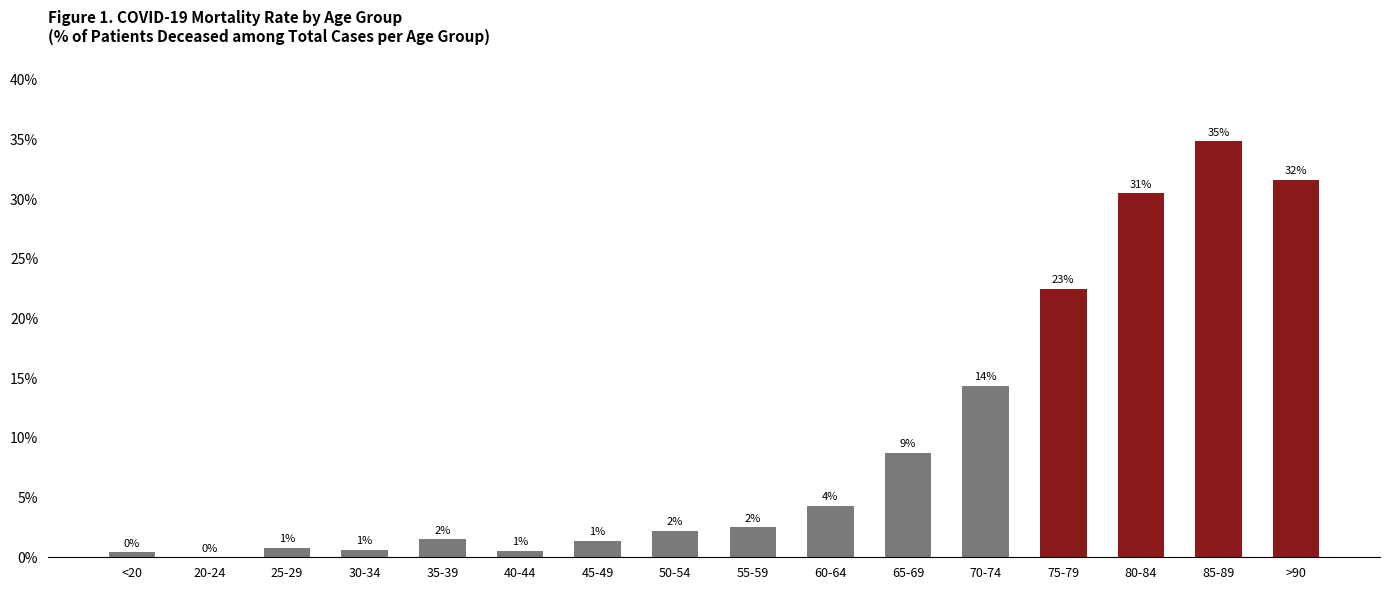

True or false: the data shows 0.3 at 25-29.

False